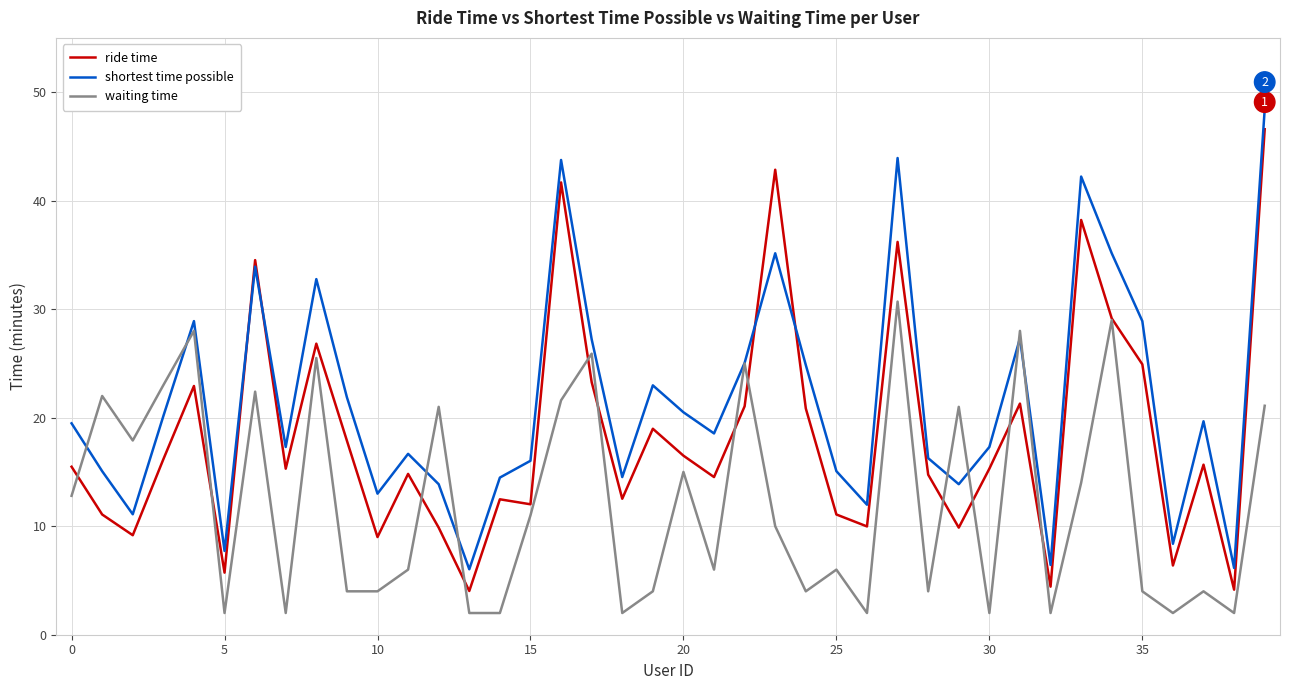

Which series has the widest spread of values?

ride time